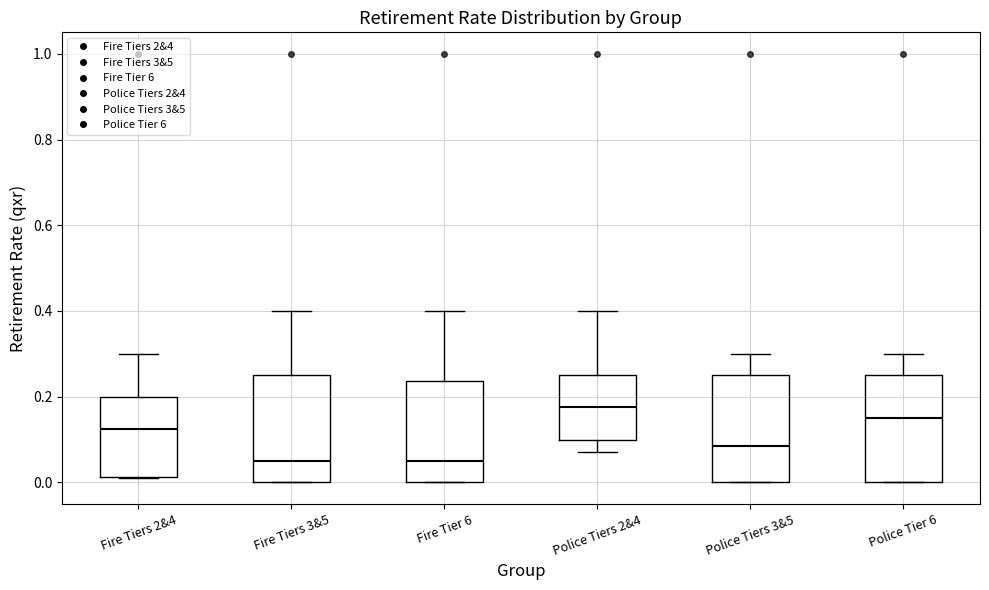

Reading left to right, transcribe this box plot: for each box, give where its median line is, the range the box spans, and where its two whiskers end, as read against the y-axis. The values are not printed on the chart, so give them approximately, as read against the axis.

Fire Tiers 2&4: median 0.12, box 0.02 to 0.20, whiskers 0.02 to 0.30
Fire Tiers 3&5: median 0.06, box 0.00 to 0.26, whiskers 0.00 to 0.40
Fire Tier 6: median 0.06, box 0.00 to 0.24, whiskers 0.00 to 0.40
Police Tiers 2&4: median 0.18, box 0.10 to 0.26, whiskers 0.08 to 0.40
Police Tiers 3&5: median 0.08, box 0.00 to 0.26, whiskers 0.00 to 0.30
Police Tier 6: median 0.16, box 0.00 to 0.26, whiskers 0.00 to 0.30